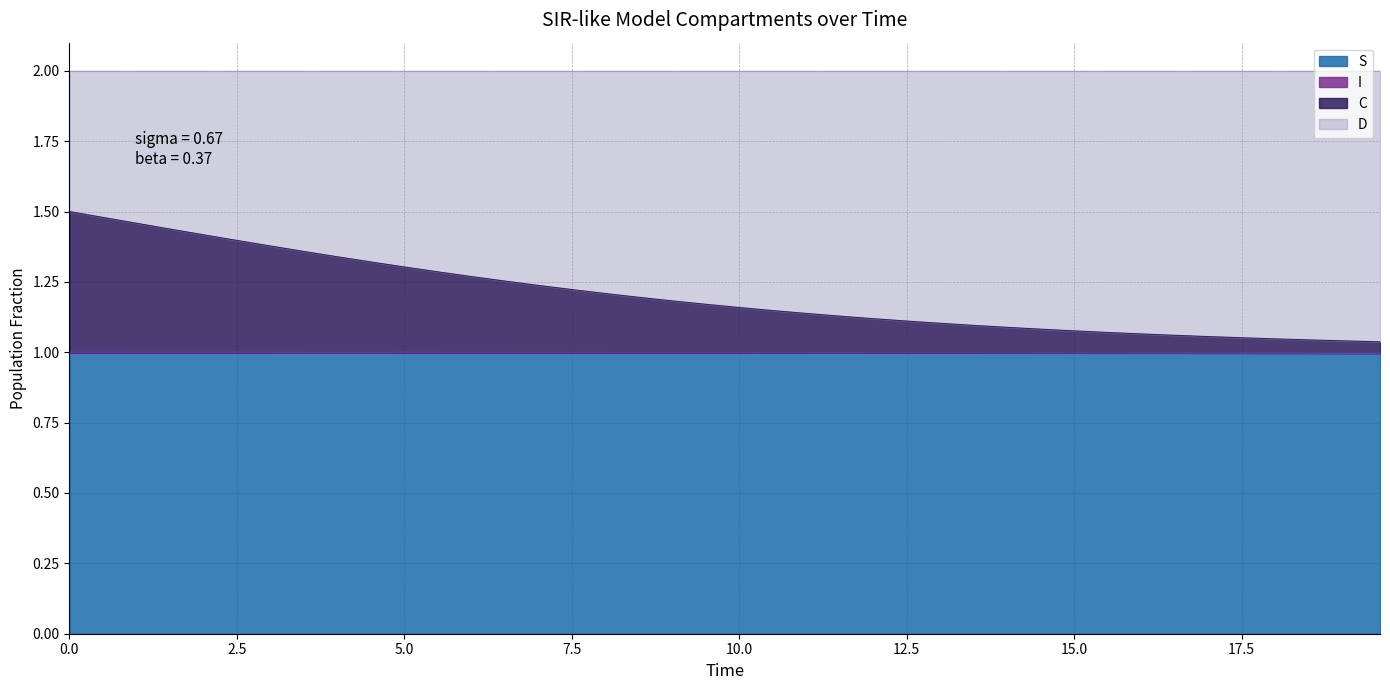

What is the sum of all C values?

48.1